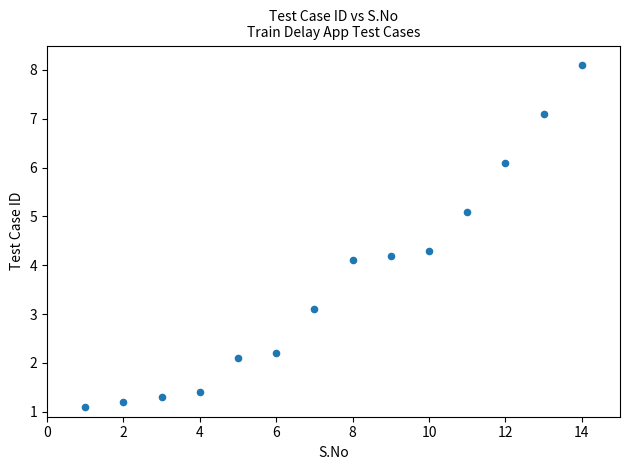

What is the range of Y values (max minus min)?

7.0